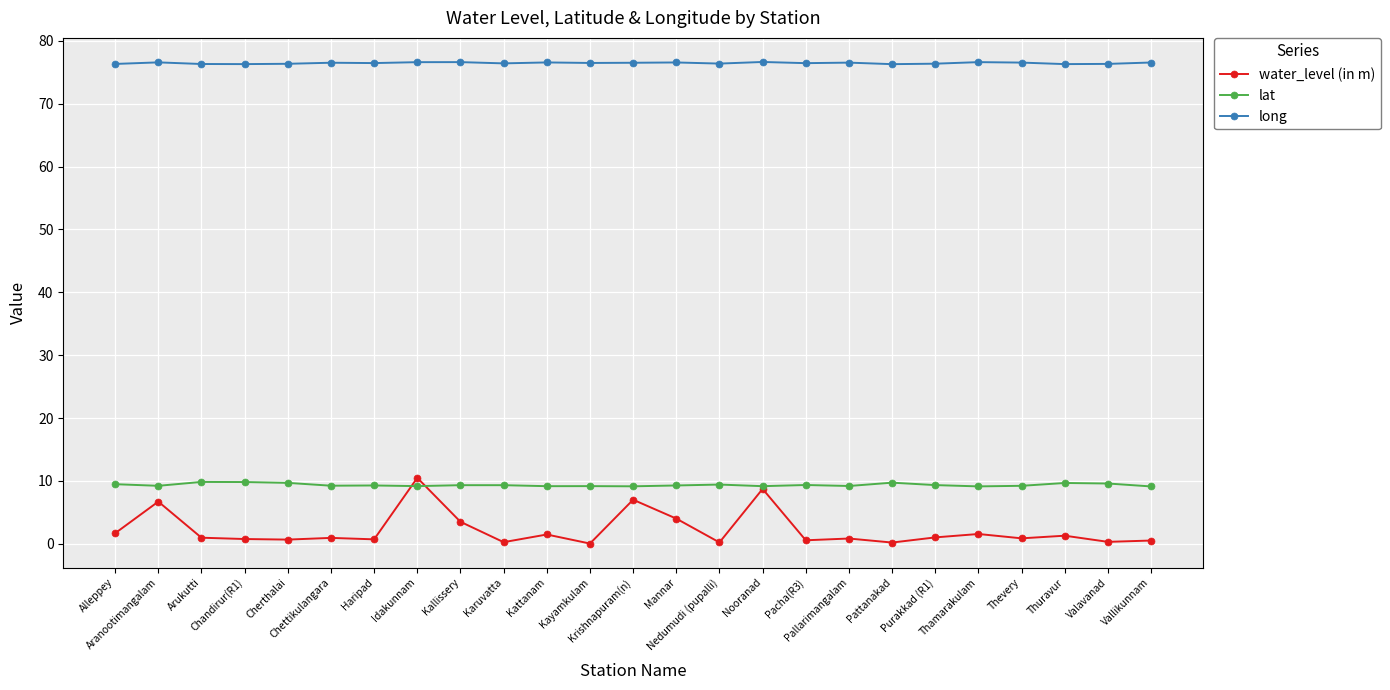

What is the minimum value for long?

76.3